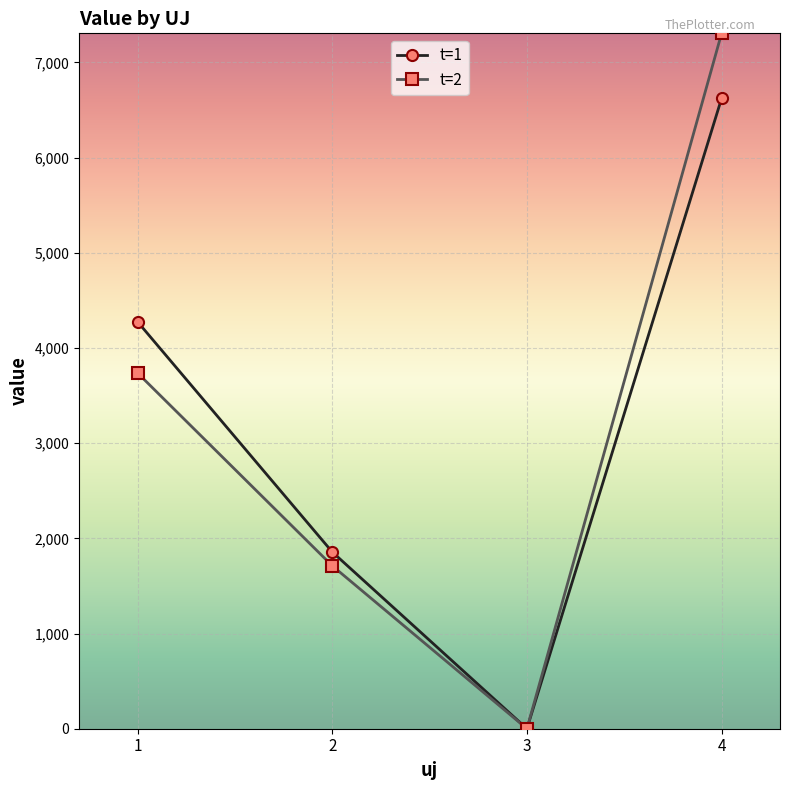

At how many categories does at least one series exceed 5015?

1